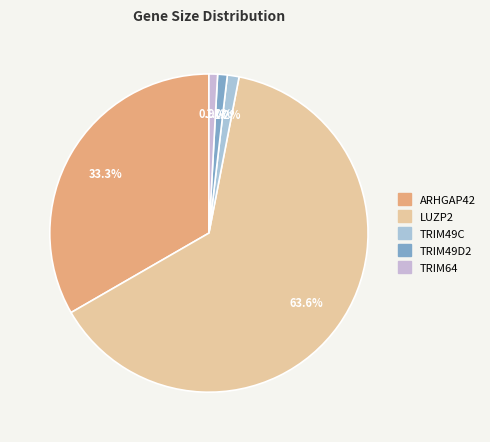

The TRIM49C slice represents 1% of the pie. True or false?

True